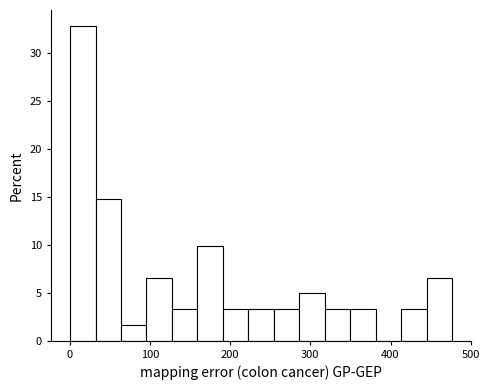

Read against the x-axis, roughly where is the centre of the tallest bar?

20